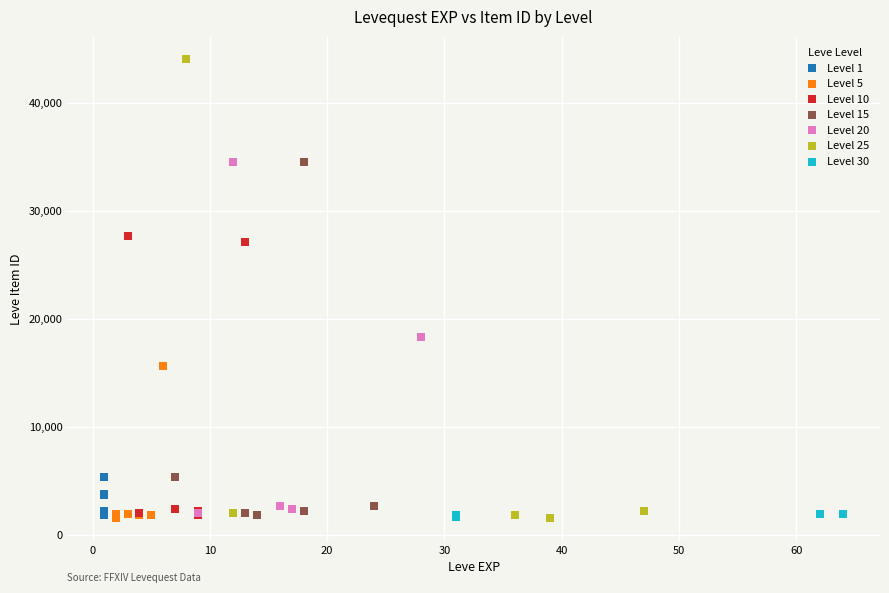

What are all the series names shown in the legend?

Level 1, Level 5, Level 10, Level 15, Level 20, Level 25, Level 30